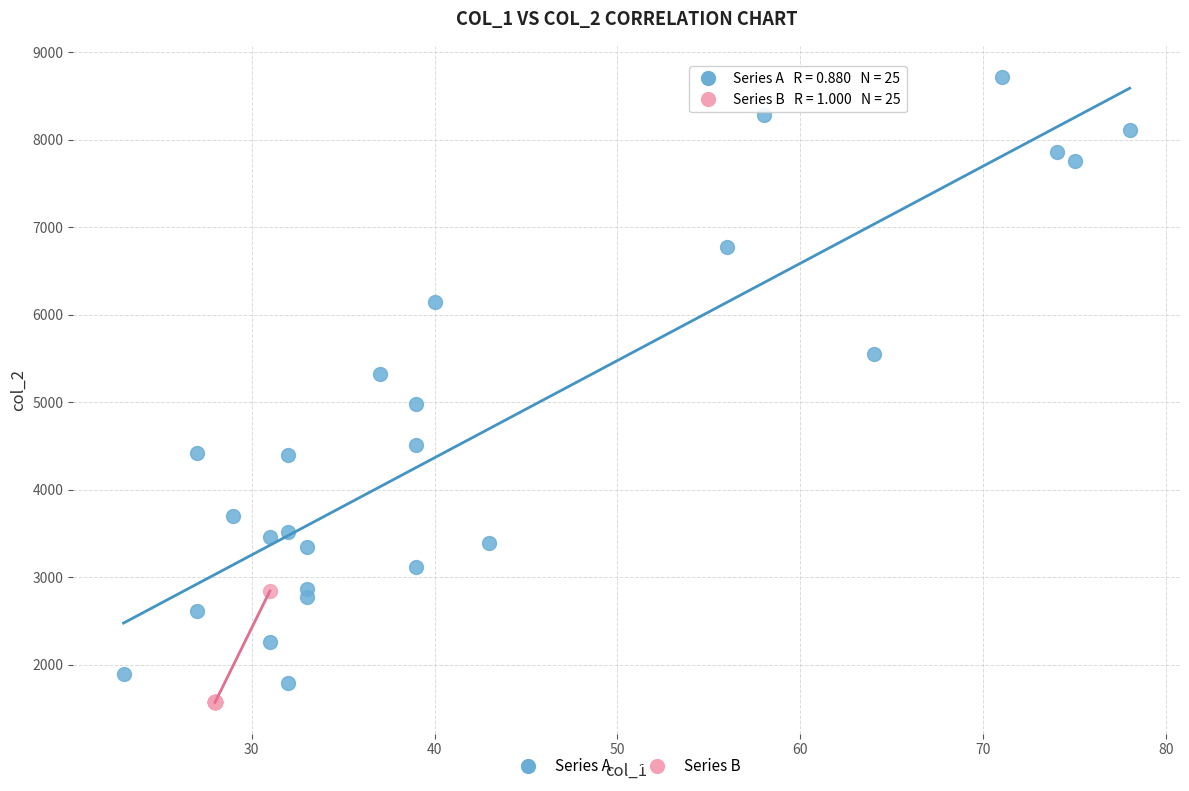

Which series has the largest Y range (max minus min)?

Series A